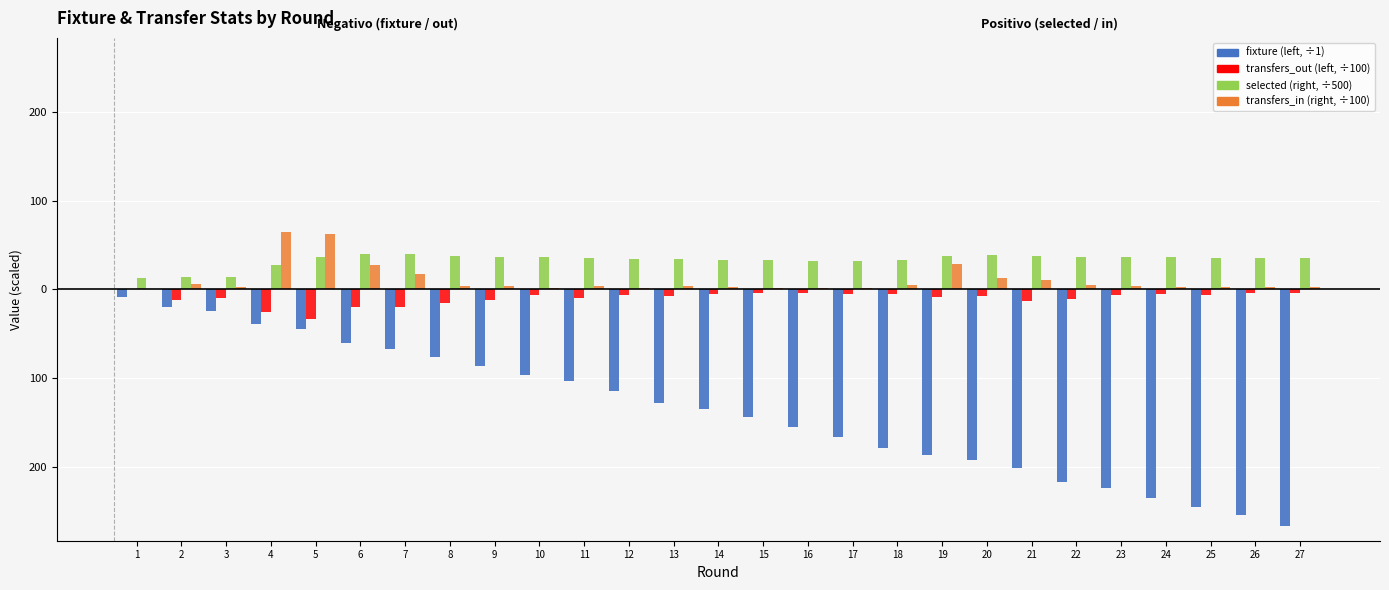

What is the spread (max minus min) of values at 14?

168.5